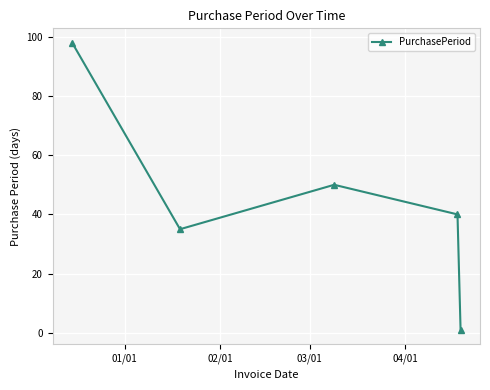

What is the greatest value displayed?

98